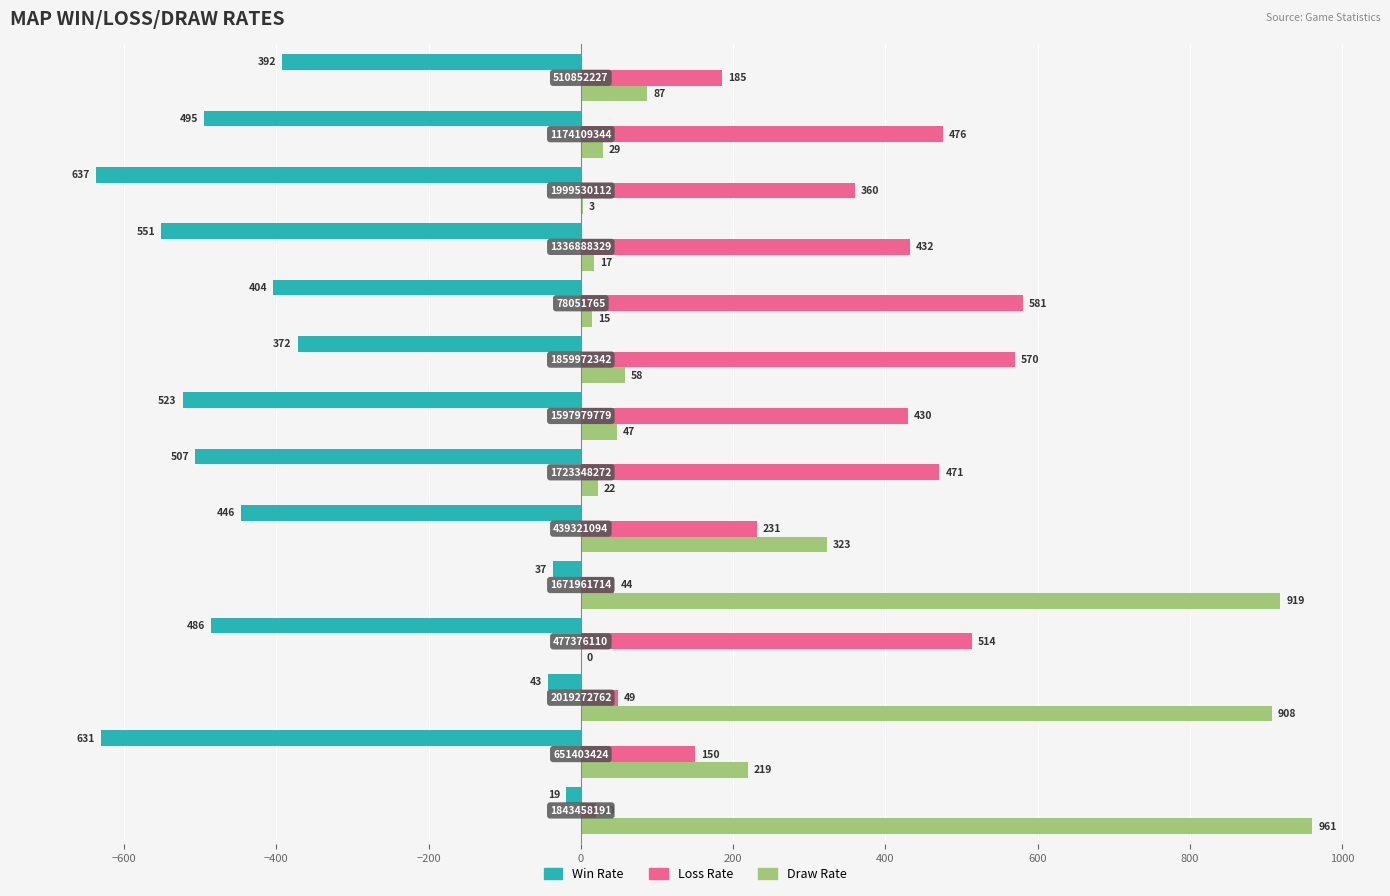

What is the maximum value shown in the chart?

961